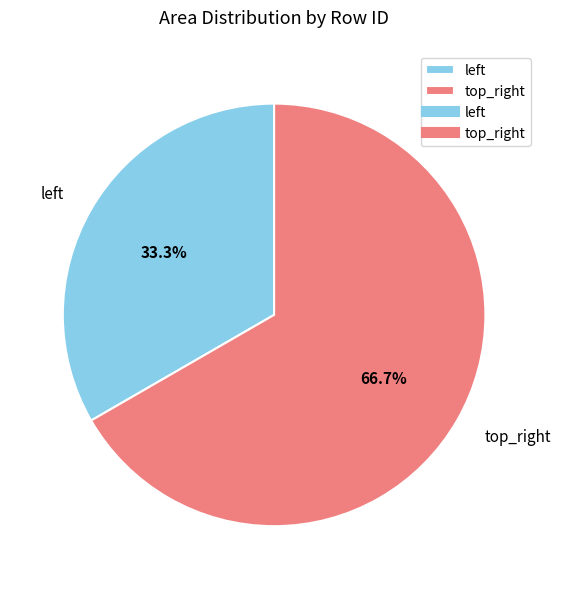

Rank the categories by value from lowest to highest.

left, top_right